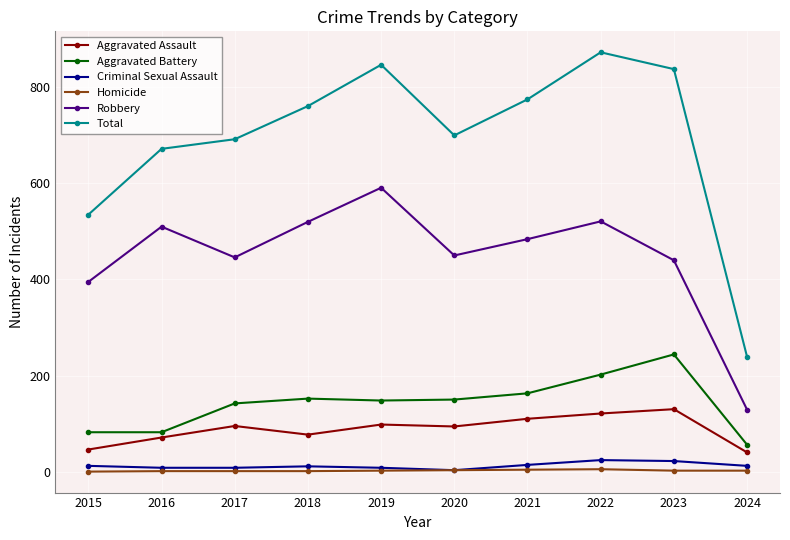

True or false: Total and Robbery intersect in this chart.

False